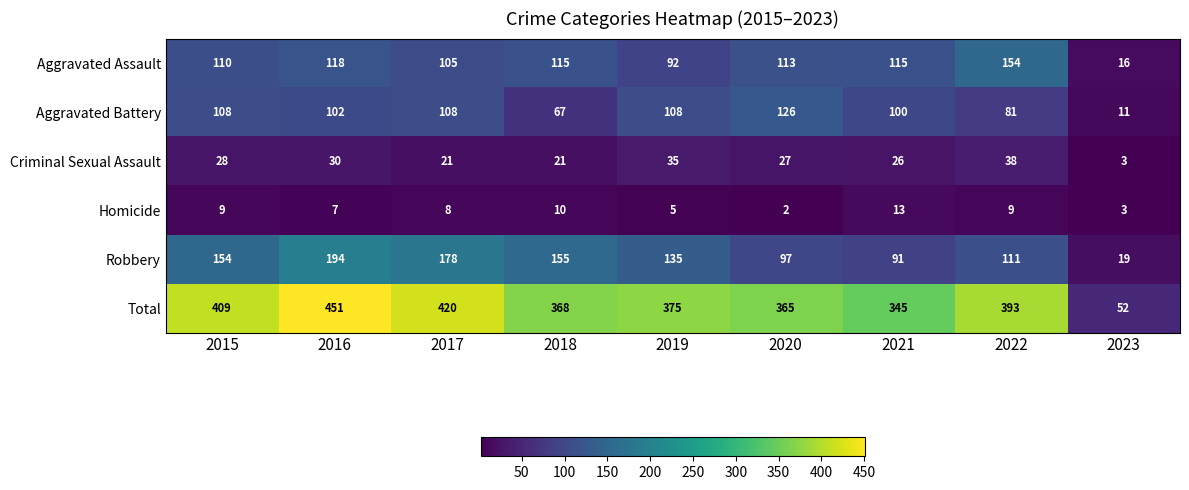

At how many categories does at least one series exceed 118?

8